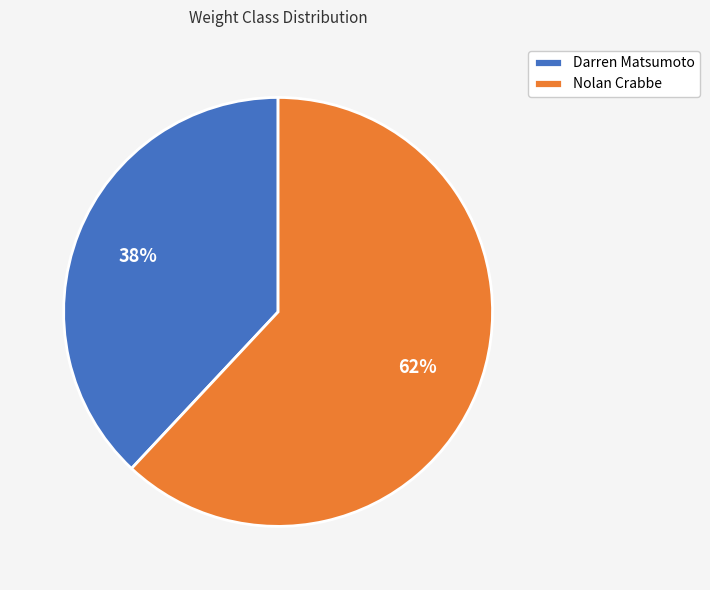

To the nearest percent, what is the average slice percentage?

50%